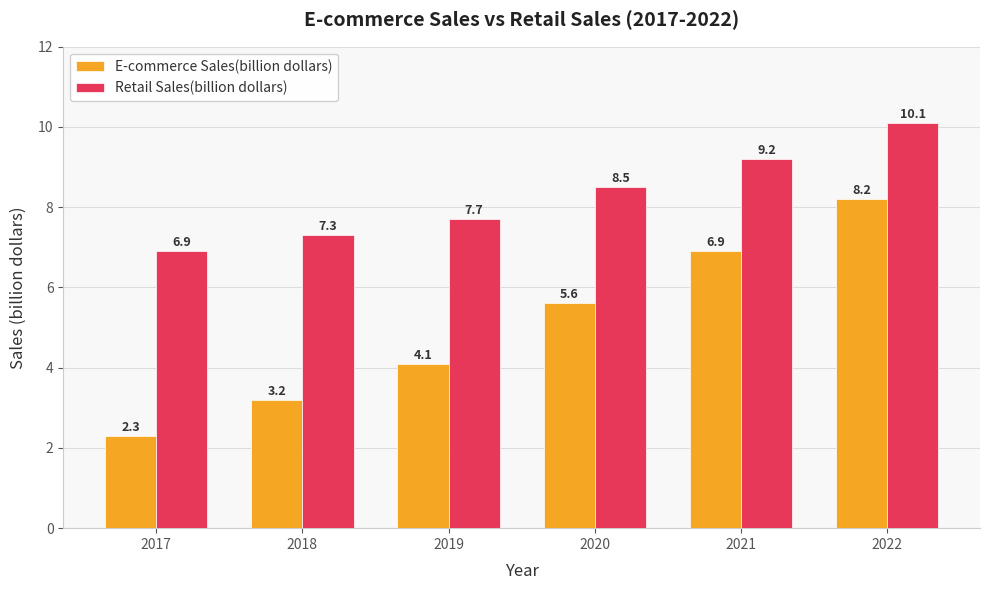

Reading left to right, transcribe all the data shown in this chart.

E-commerce Sales(billion dollars): 2.3	3.2	4.1	5.6	6.9	8.2
Retail Sales(billion dollars): 6.9	7.3	7.7	8.5	9.2	10.1